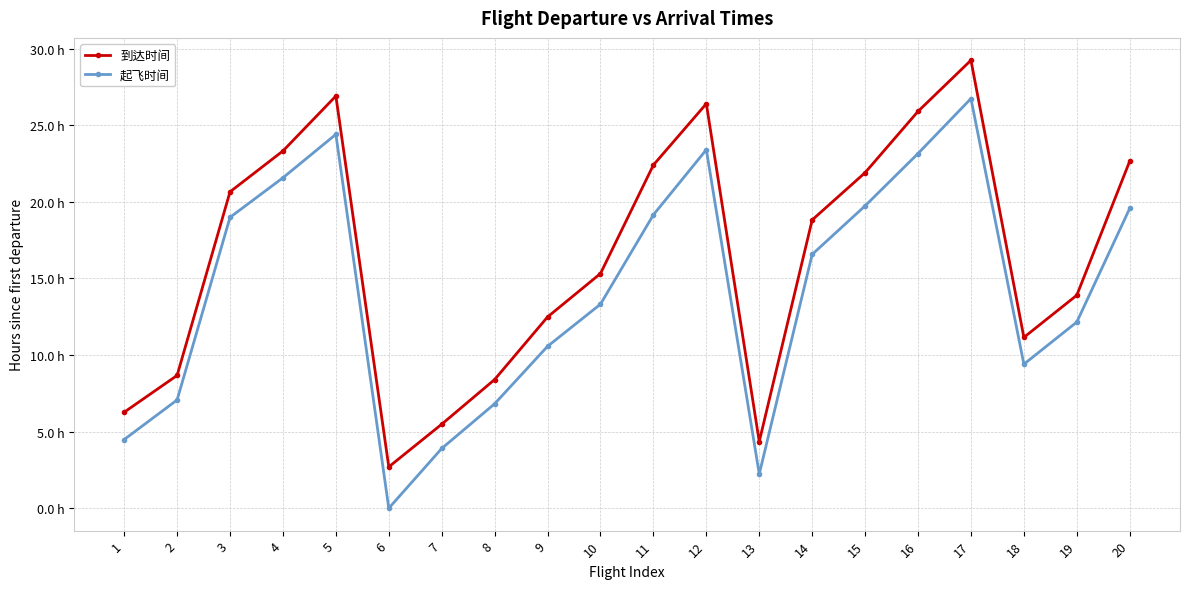

Reading left to right, what are all the values shown in this chart?

到达时间: 1=6.3	2=8.7	3=20.6	4=23.3	5=26.9	6=2.7	7=5.5	8=8.4	9=12.5	10=15.3	11=22.4	12=26.4	13=4.3	14=18.8	15=21.9	16=25.9	17=29.2	18=11.2	19=13.9	20=22.6
起飞时间: 1=4.5	2=7.1	3=19.0	4=21.6	5=24.4	6=0.0	7=3.9	8=6.8	9=10.6	10=13.3	11=19.1	12=23.4	13=2.2	14=16.6	15=19.7	16=23.1	17=26.7	18=9.4	19=12.2	20=19.6